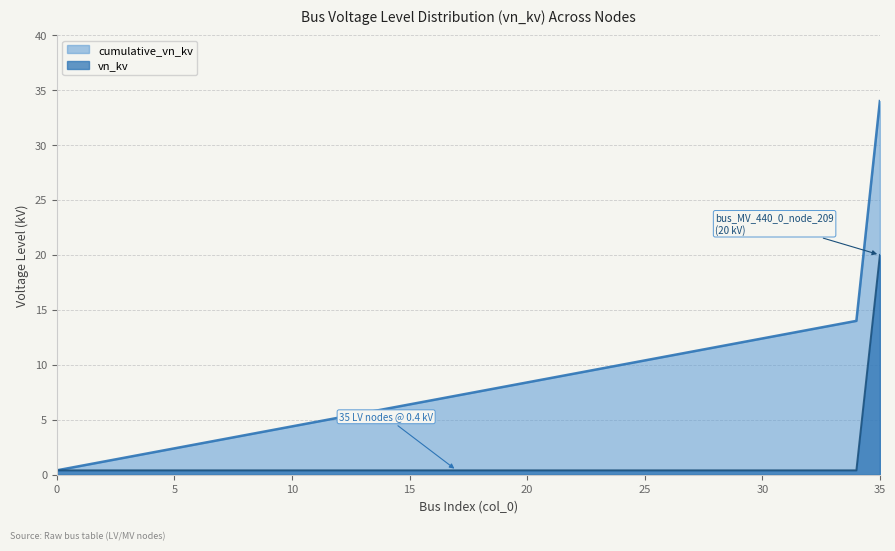

Reading left to right, what are all the values shown in this chart?

vn_kv: 0.4	0.4	0.4	0.4	0.4	0.4	0.4	0.4	0.4	0.4	0.4	0.4	0.4	0.4	0.4	0.4	0.4	0.4	0.4	0.4	0.4	0.4	0.4	0.4	0.4	0.4	0.4	0.4	0.4	0.4	0.4	0.4	0.4	0.4	0.4	20.0
cumulative_vn_kv: 0.4	0.8	1.2	1.6	2.0	2.4	2.8	3.2	3.6	4.0	4.4	4.8	5.2	5.6	6.0	6.4	6.8	7.2	7.6	8.0	8.4	8.8	9.2	9.6	10.0	10.4	10.8	11.2	11.6	12.0	12.4	12.8	13.2	13.6	14.0	34.0